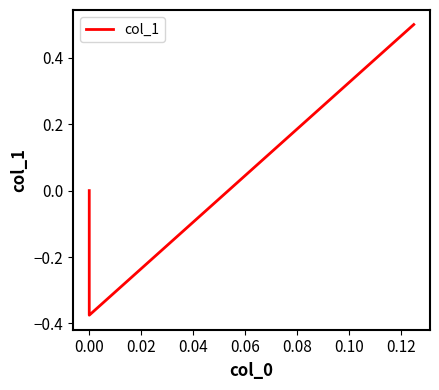

Is it true that the value at 0.00 is -0.4?

False